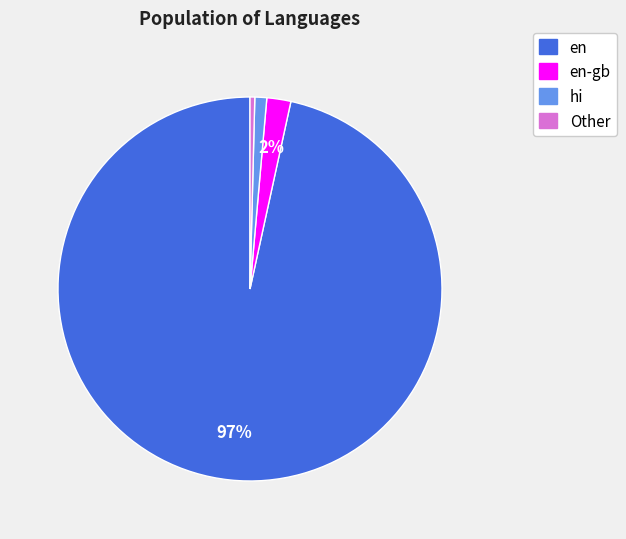

How many slices are in this pie chart?

4